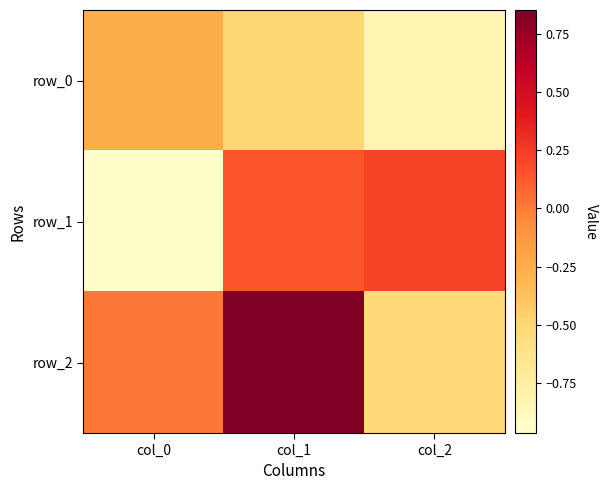

What is the difference between the highest and lowest values at col_2?

1.0